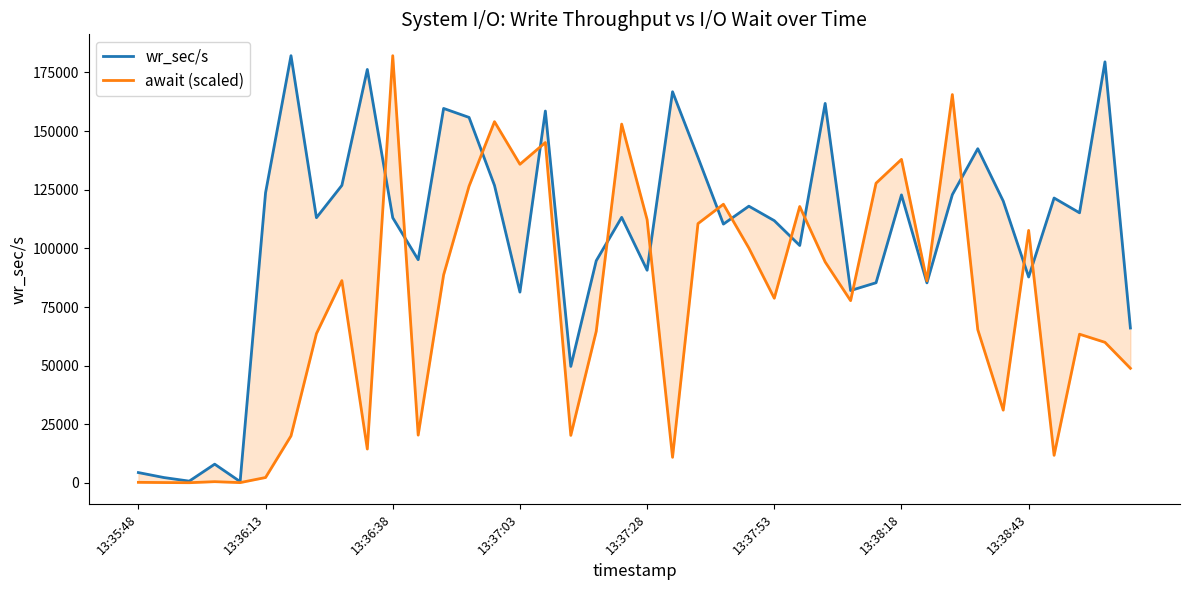

After their last crossing, which series has the higher values: wr_sec/s or await (scaled)?

wr_sec/s